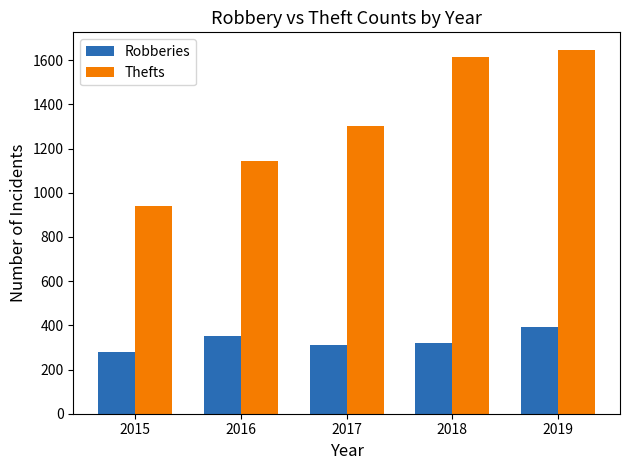

Are the bars grouped side by side (vs. stacked)?

Yes